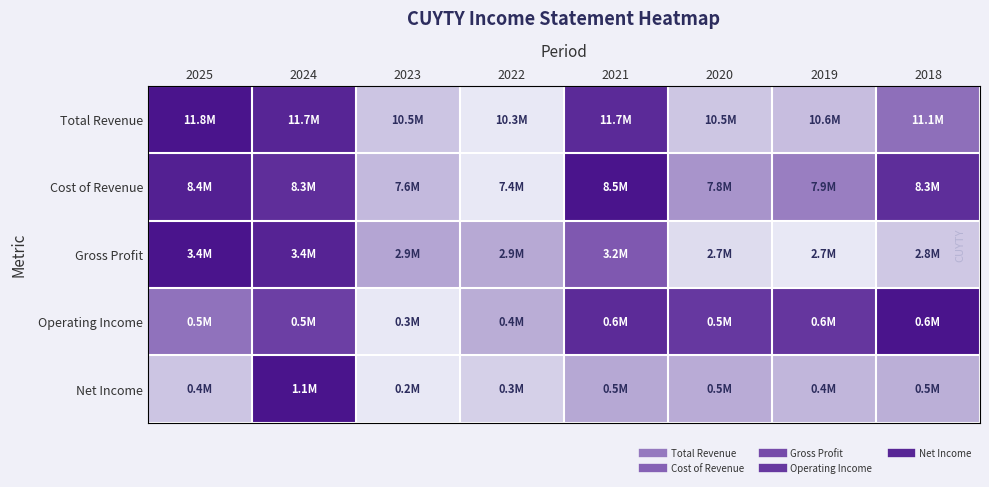

What is the maximum value shown in the chart?

1.0